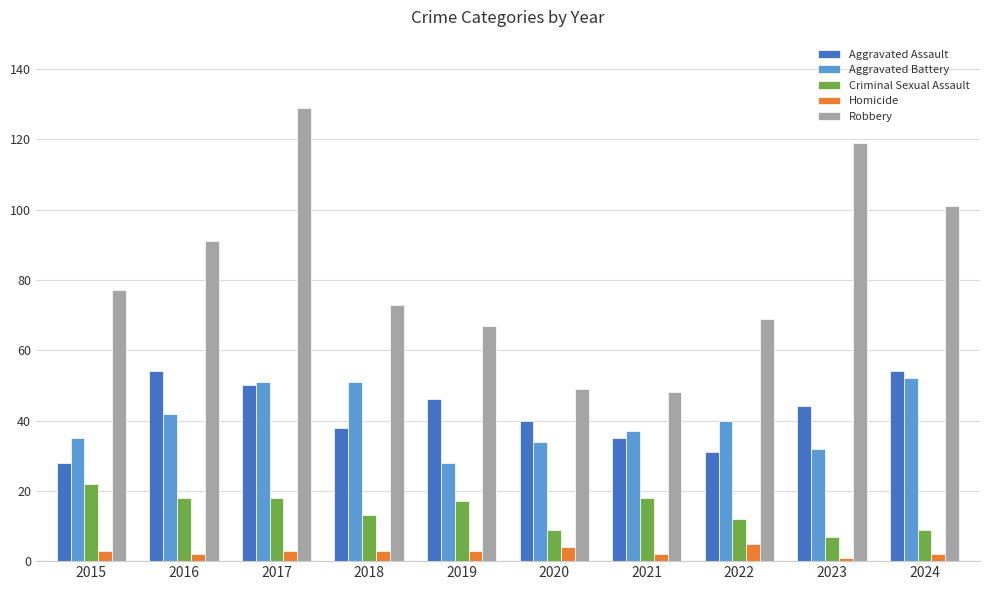

What is the value of the Criminal Sexual Assault bar at the 9th from the left?

7